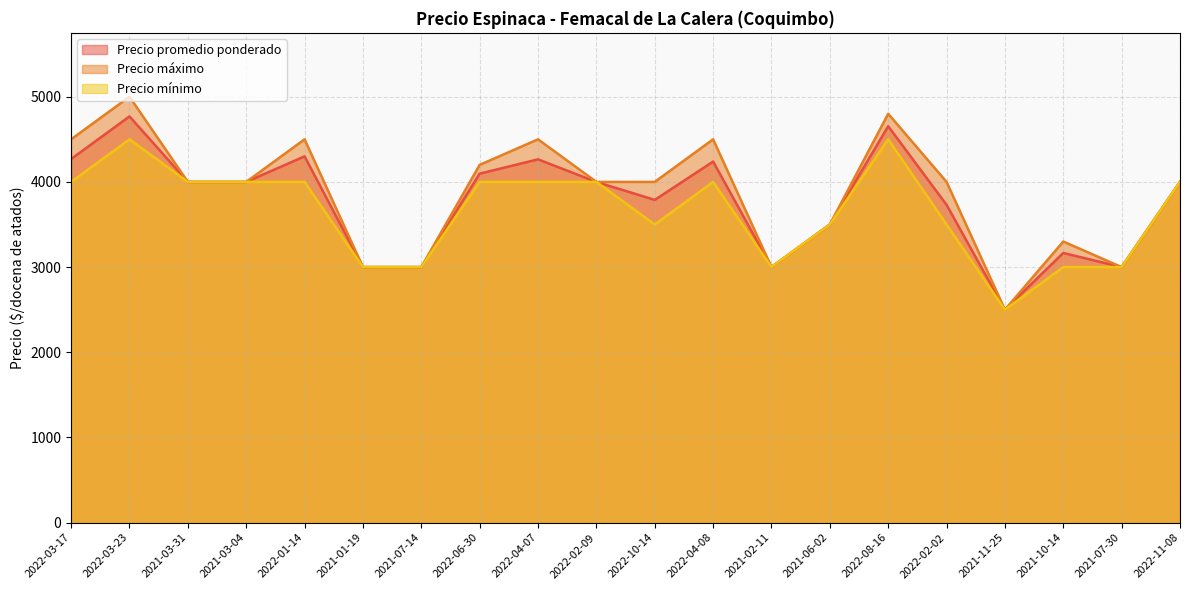

What is the value of the Precio promedio ponderado point at the 19th from the left?

3000